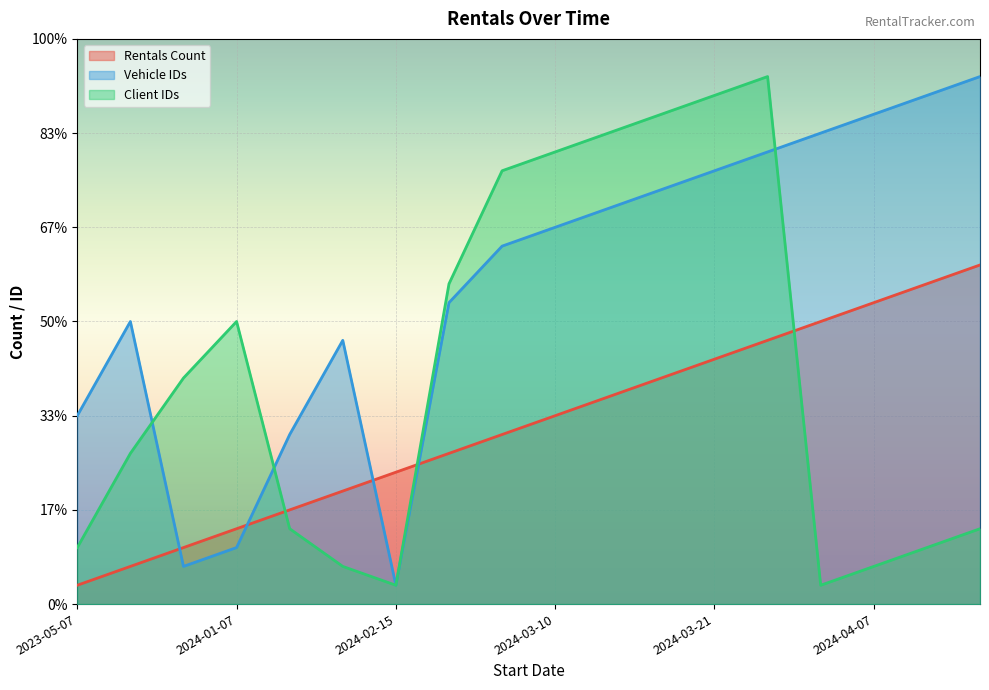

True or false: Rentals Count and Client IDs cross at least once.

True